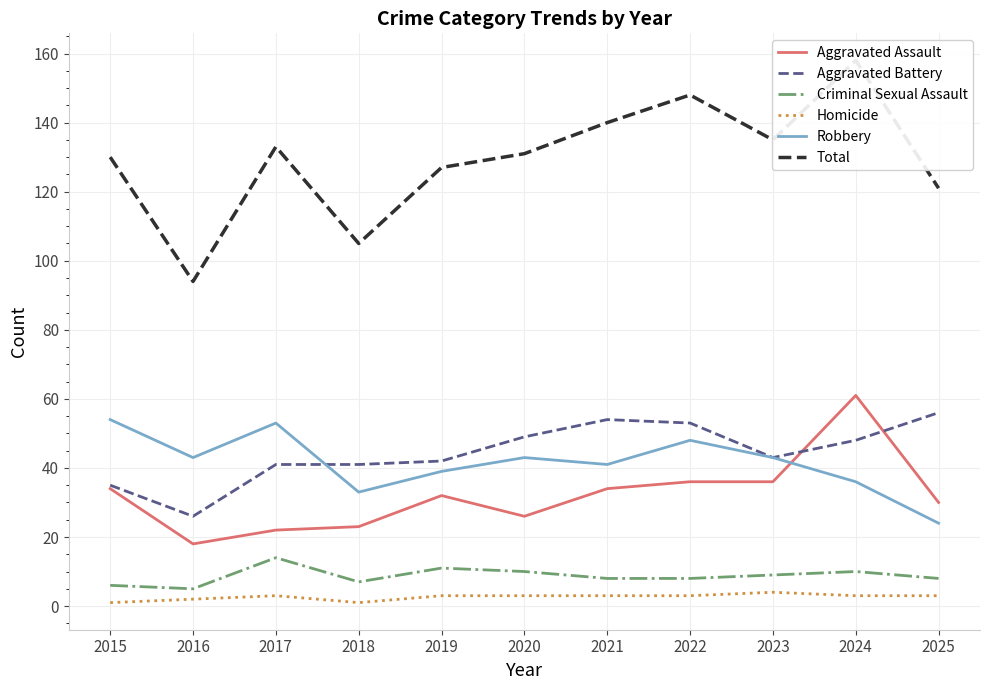

Which has a higher value, 2021 or 2015?

2021